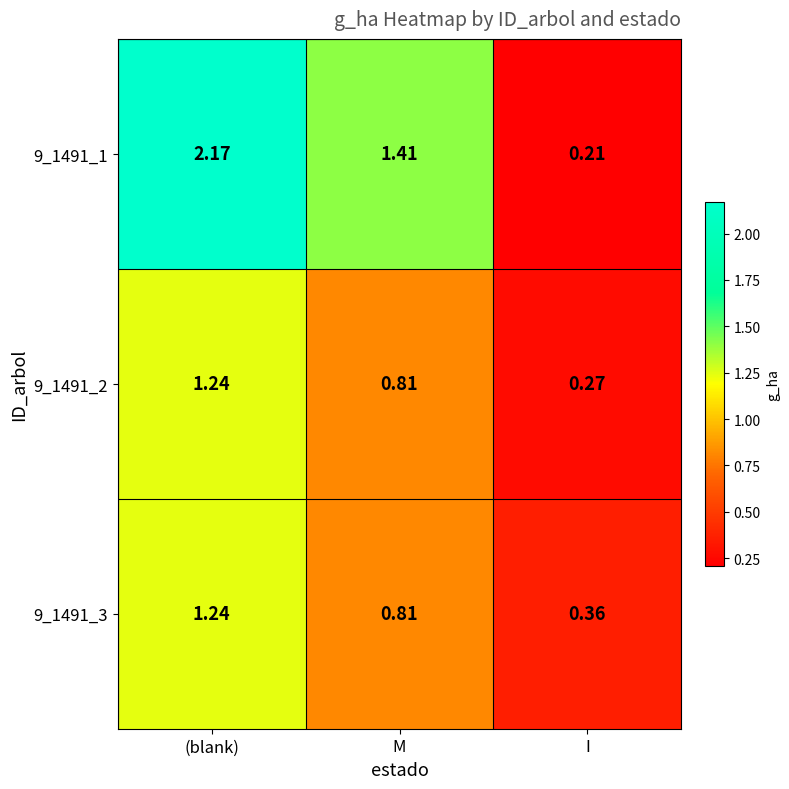

How many categories are shown in the chart?

3